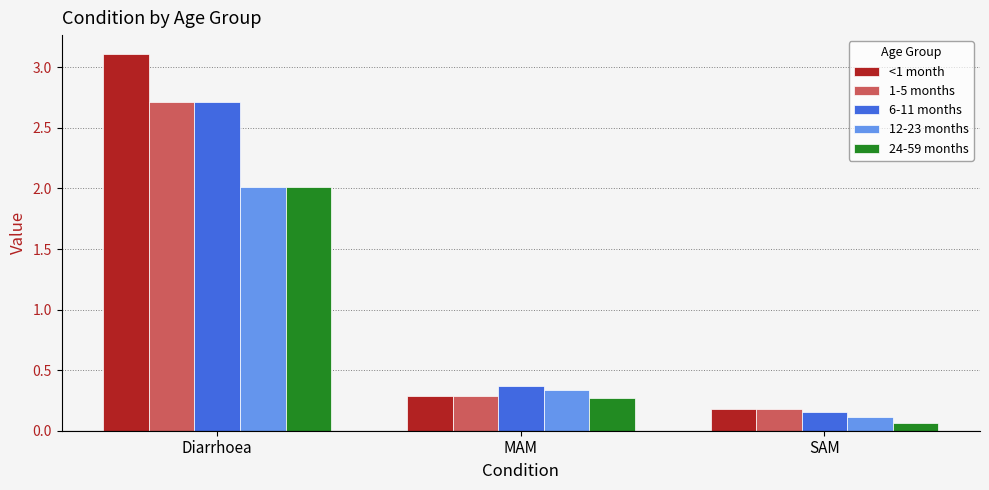

Which series has the largest range (max minus min)?

<1 month